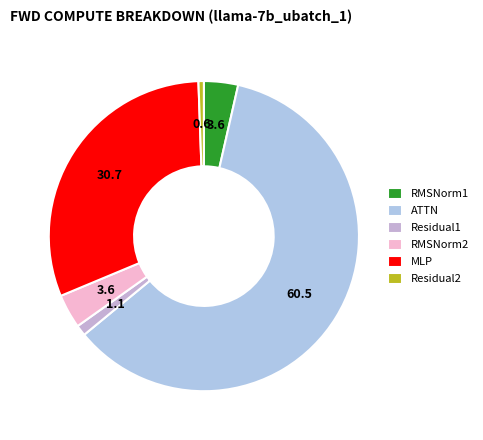

How many slices are in this pie chart?

6